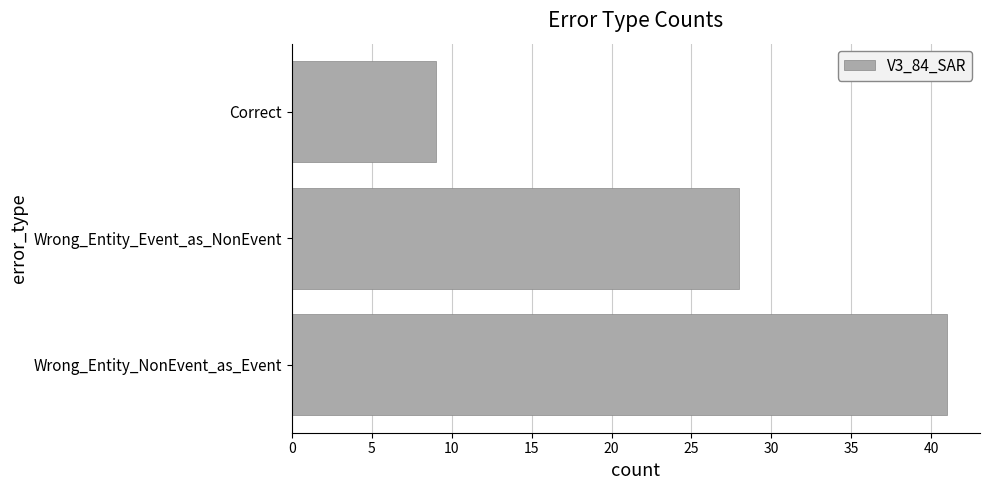

What is the difference between the values at Wrong_Entity_Event_as_NonEvent and Wrong_Entity_NonEvent_as_Event?

13